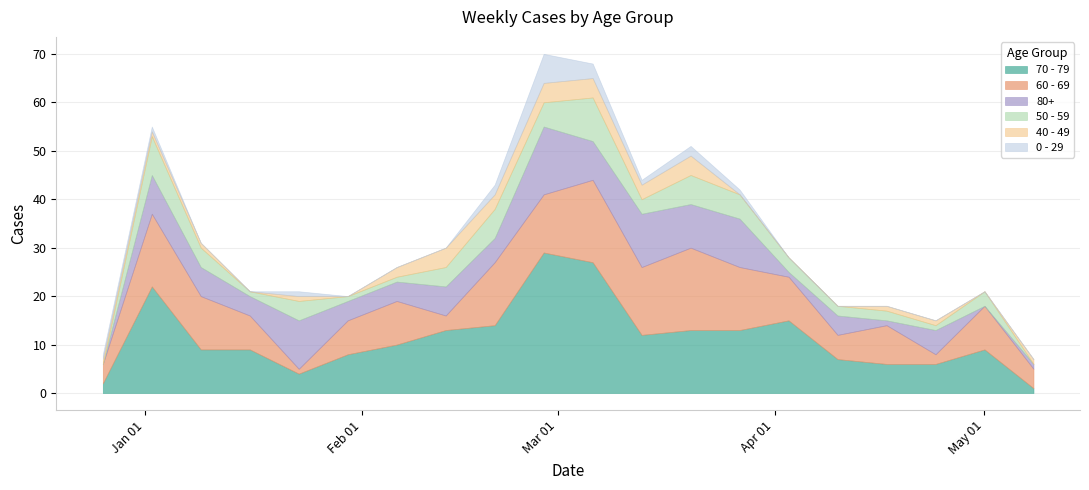

Reading left to right, list all the values displayed in this chart.

70 - 79: 2022-12-26=2	2023-01-02=22	2023-01-09=9	2023-01-16=9	2023-01-23=4	2023-01-30=8	2023-02-06=10	2023-02-13=13	2023-02-20=14	2023-02-27=29	2023-03-06=27	2023-03-13=12	2023-03-20=13	2023-03-27=13	2023-04-03=15	2023-04-10=7	2023-04-17=6	2023-04-24=6	2023-05-01=9	2023-05-08=1
60 - 69: 2022-12-26=4	2023-01-02=15	2023-01-09=11	2023-01-16=7	2023-01-23=1	2023-01-30=7	2023-02-06=9	2023-02-13=3	2023-02-20=13	2023-02-27=12	2023-03-06=17	2023-03-13=14	2023-03-20=17	2023-03-27=13	2023-04-03=9	2023-04-10=5	2023-04-17=8	2023-04-24=2	2023-05-01=9	2023-05-08=4
80+: 2022-12-26=0	2023-01-02=8	2023-01-09=6	2023-01-16=4	2023-01-23=10	2023-01-30=4	2023-02-06=4	2023-02-13=6	2023-02-20=5	2023-02-27=14	2023-03-06=8	2023-03-13=11	2023-03-20=9	2023-03-27=10	2023-04-03=1	2023-04-10=4	2023-04-17=1	2023-04-24=5	2023-05-01=0	2023-05-08=1
50 - 59: 2022-12-26=0	2023-01-02=8	2023-01-09=4	2023-01-16=1	2023-01-23=4	2023-01-30=1	2023-02-06=1	2023-02-13=4	2023-02-20=6	2023-02-27=5	2023-03-06=9	2023-03-13=3	2023-03-20=6	2023-03-27=5	2023-04-03=3	2023-04-10=2	2023-04-17=2	2023-04-24=1	2023-05-01=3	2023-05-08=0
40 - 49: 2022-12-26=1	2023-01-02=1	2023-01-09=1	2023-01-16=0	2023-01-23=1	2023-01-30=0	2023-02-06=2	2023-02-13=4	2023-02-20=3	2023-02-27=4	2023-03-06=4	2023-03-13=3	2023-03-20=4	2023-03-27=0	2023-04-03=0	2023-04-10=0	2023-04-17=1	2023-04-24=1	2023-05-01=0	2023-05-08=1
0 - 29: 2022-12-26=1	2023-01-02=1	2023-01-09=0	2023-01-16=0	2023-01-23=1	2023-01-30=0	2023-02-06=0	2023-02-13=0	2023-02-20=2	2023-02-27=6	2023-03-06=3	2023-03-13=1	2023-03-20=2	2023-03-27=1	2023-04-03=0	2023-04-10=0	2023-04-17=0	2023-04-24=0	2023-05-01=0	2023-05-08=0